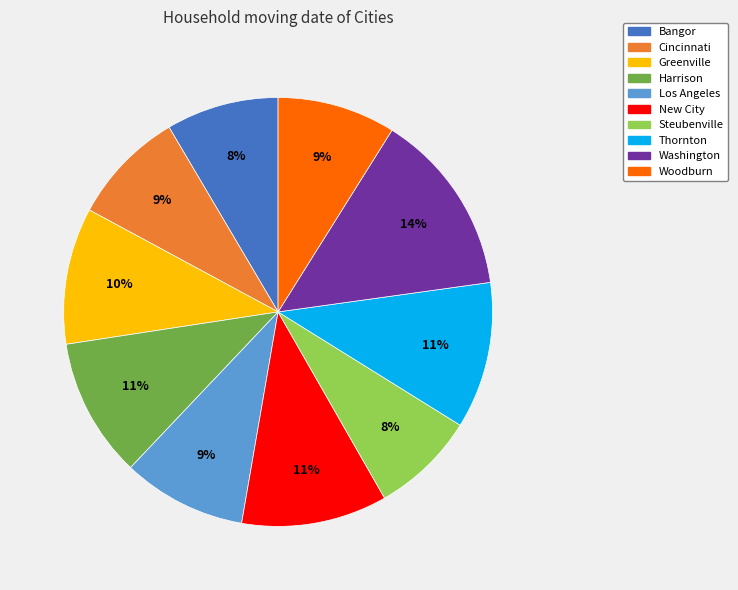

What is the ratio of the value at Los Angeles to the value at Bangor?

1.1